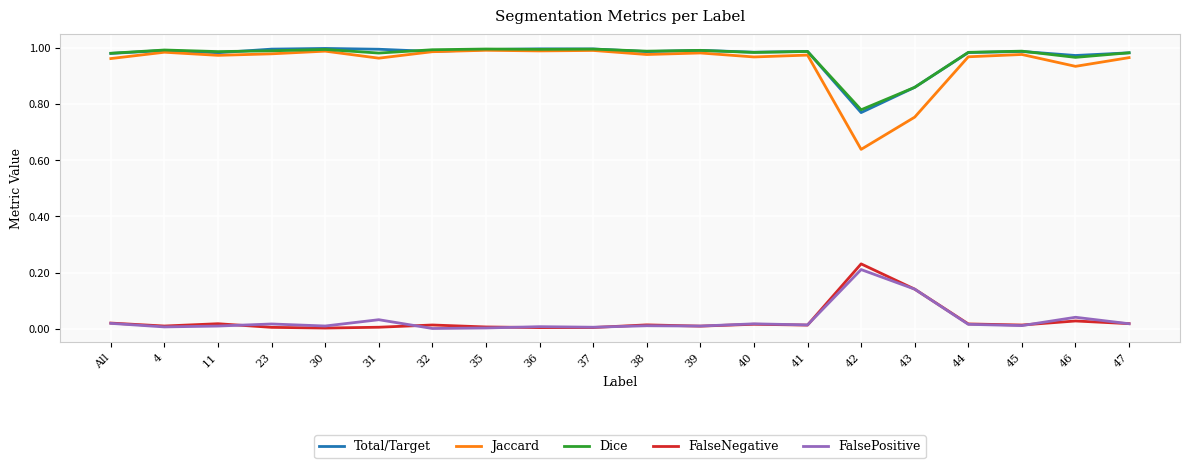

True or false: Total/Target has more than 1 interior local peaks.

True